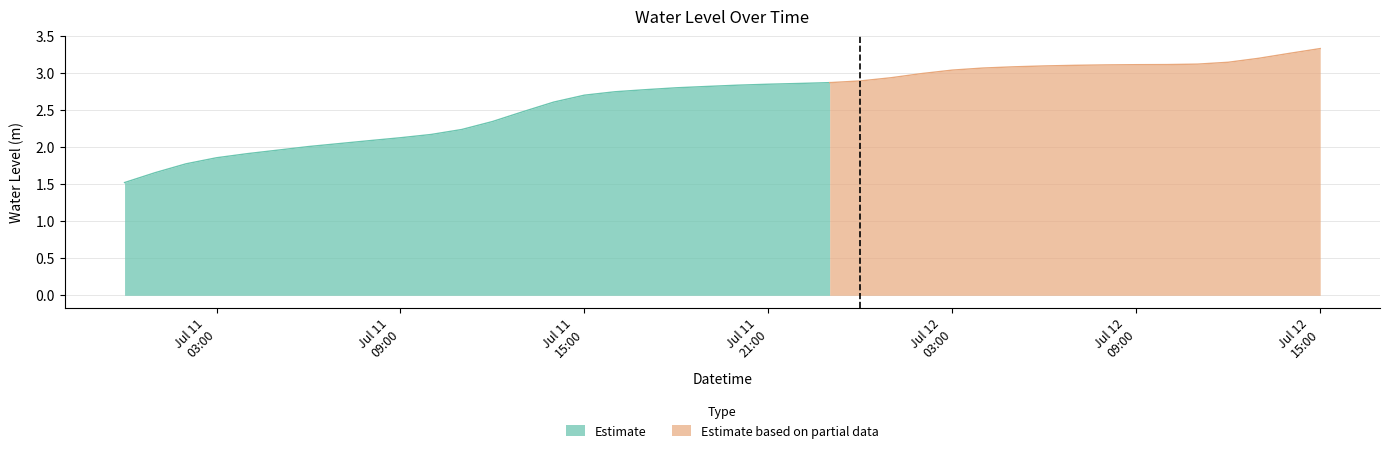

What is the difference between the second highest and minimum values?

1.7